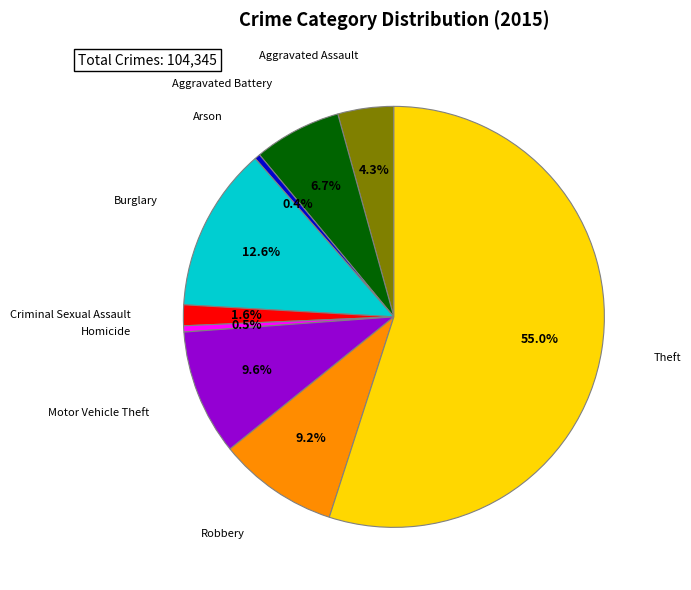

Is there any slice that represents more than half of the pie?

Yes